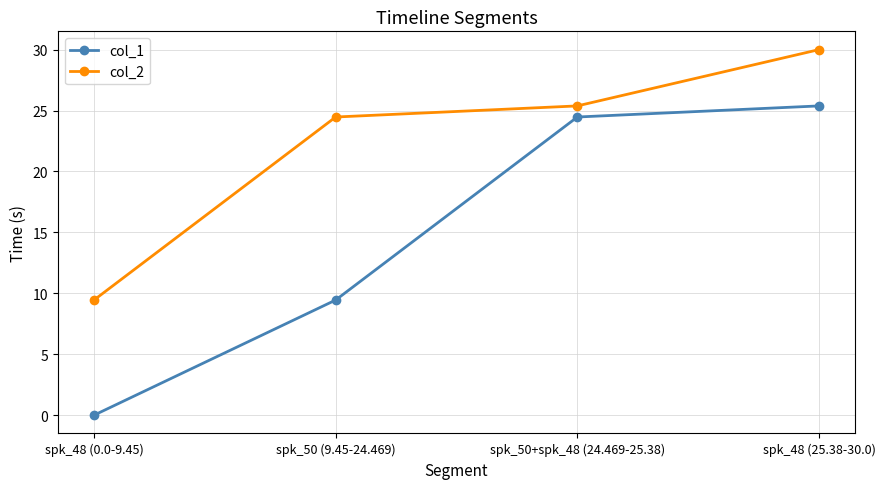

What is the spread (max minus min) of values at spk_50 (9.45-24.469)?

15.0